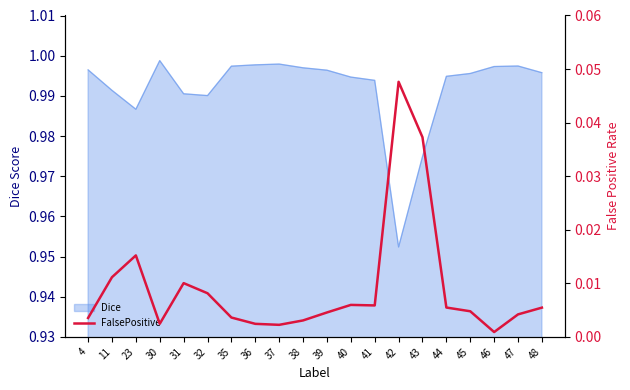

True or false: Dice has a value of 0.3 at 48.

False